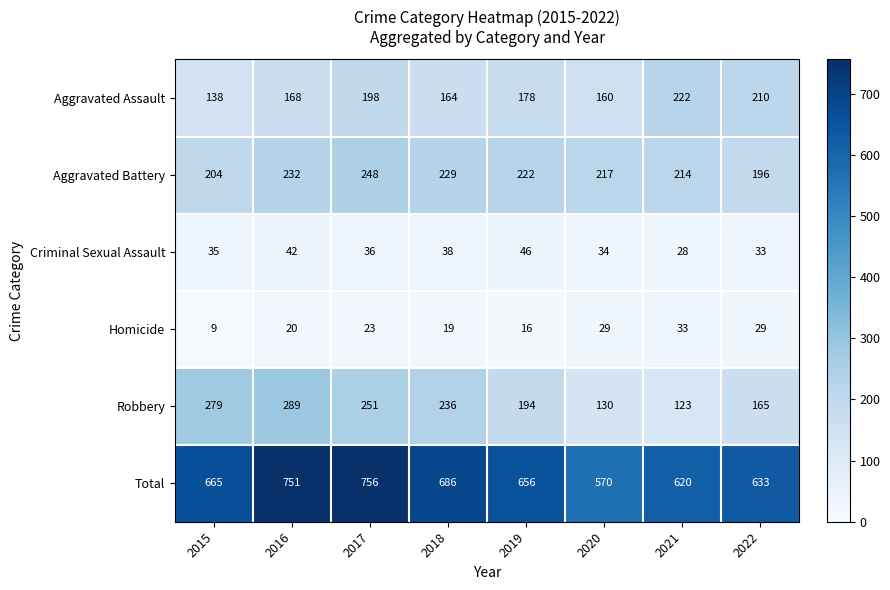

Read the Criminal Sexual Assault value at 2015, to the nearest 10.

40